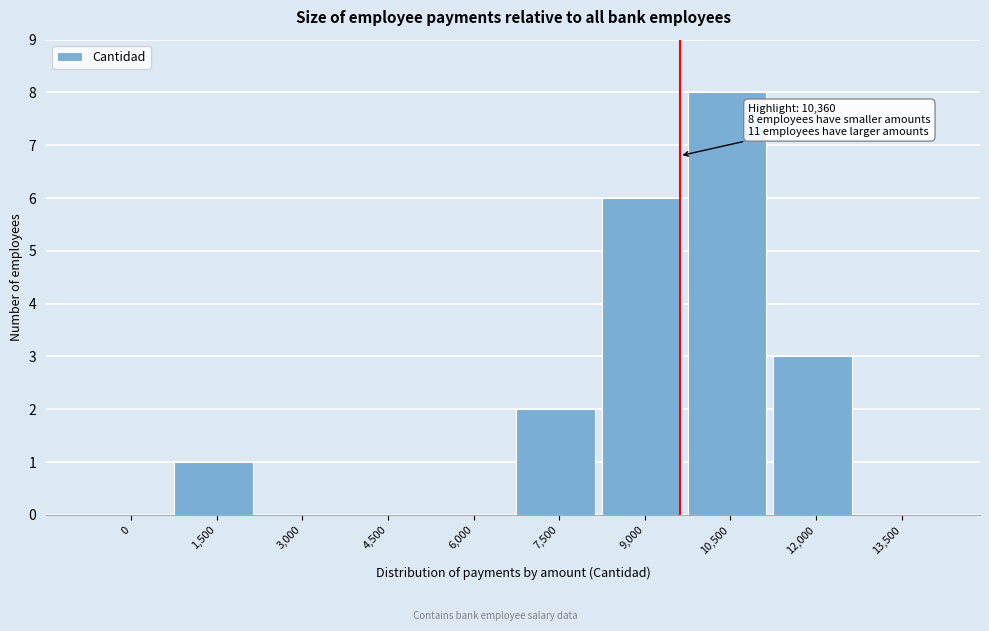

Reading right to left, extract all data points from this chart.

13,500=0	12,000=3	10,500=8	9,000=6	7,500=2	6,000=0	4,500=0	3,000=0	1,500=1	0=0